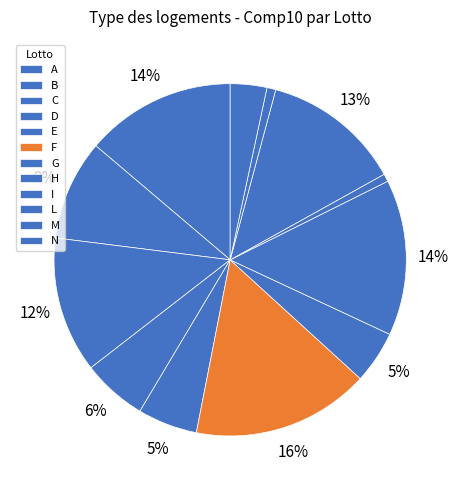

Does F represent more than half of the total?

No